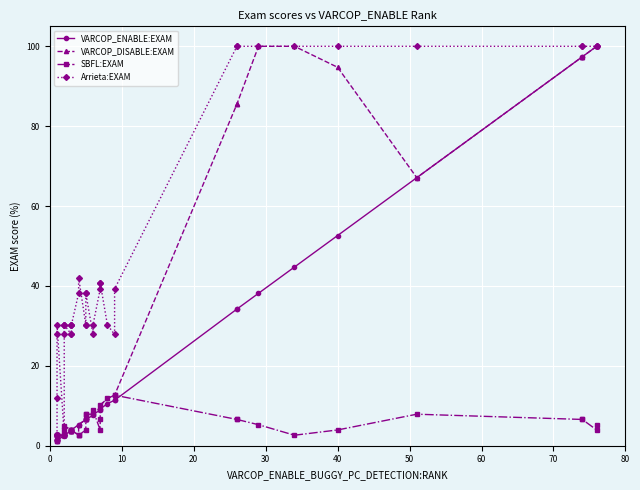

The value of SBFL:EXAM at 39 is 1.1. True or false?

False